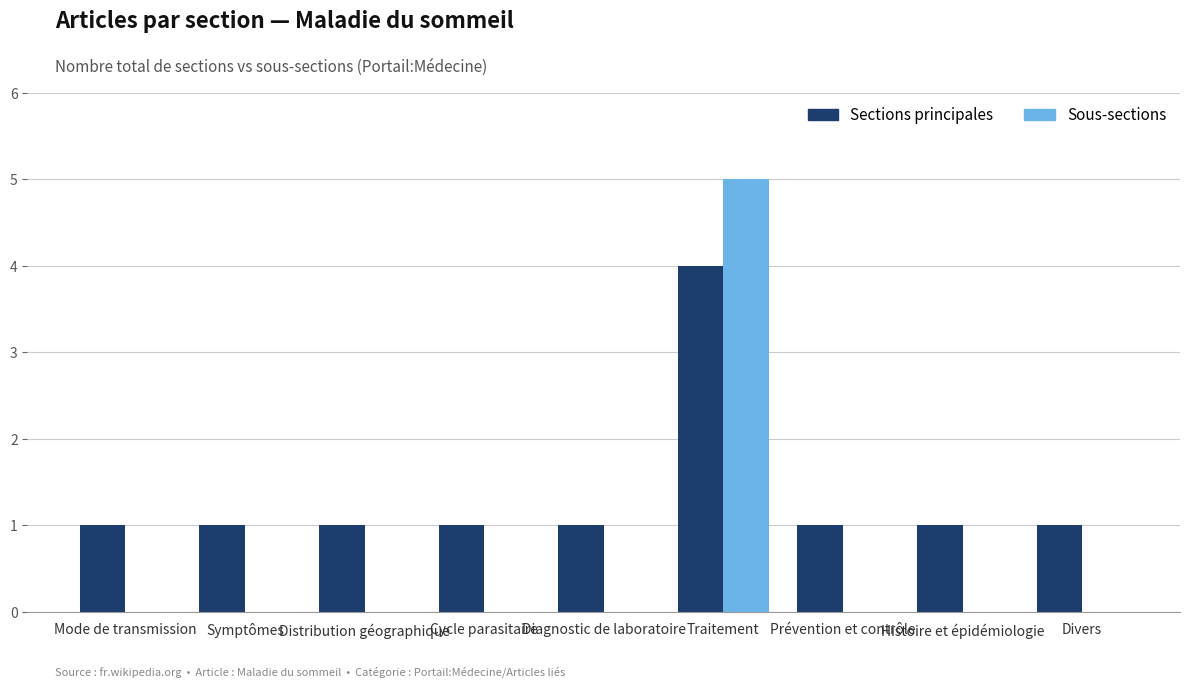

Is the value of Sections principales at Histoire et épidémiologie greater than the value of Sous-sections at Symptômes?

Yes